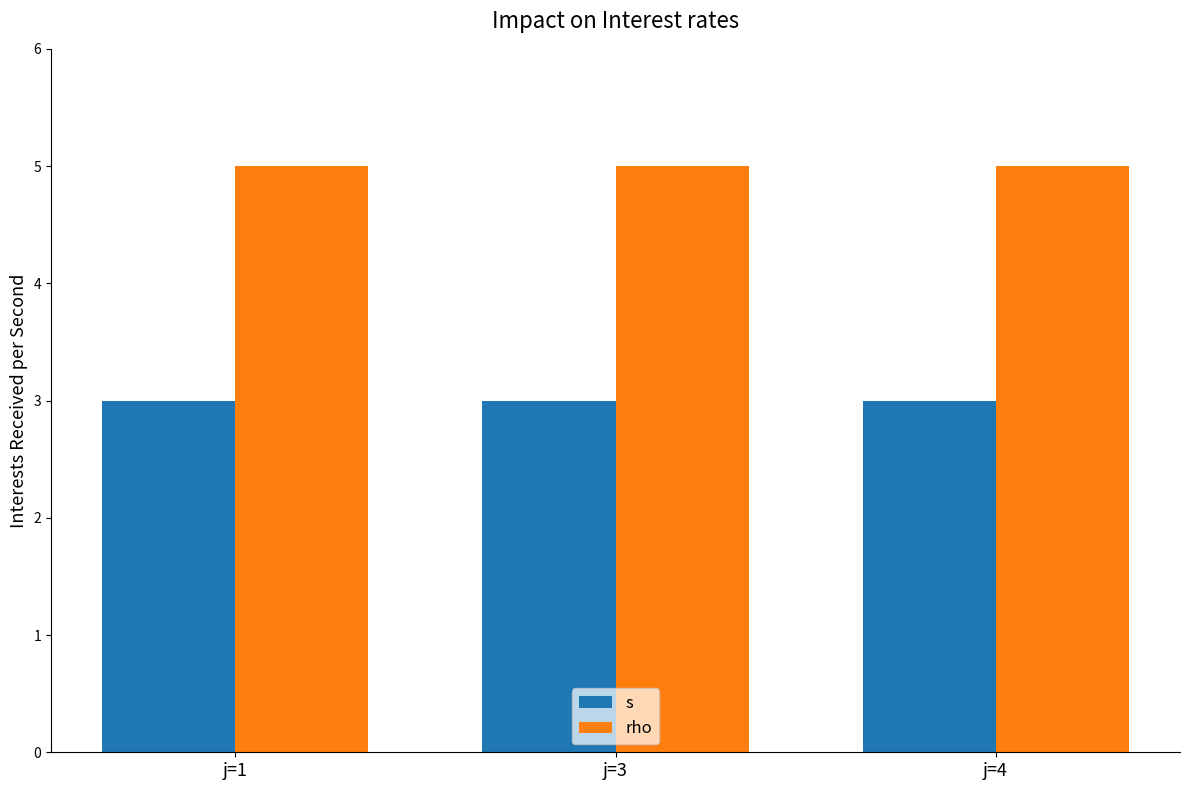

Which series has the largest total across all categories?

rho